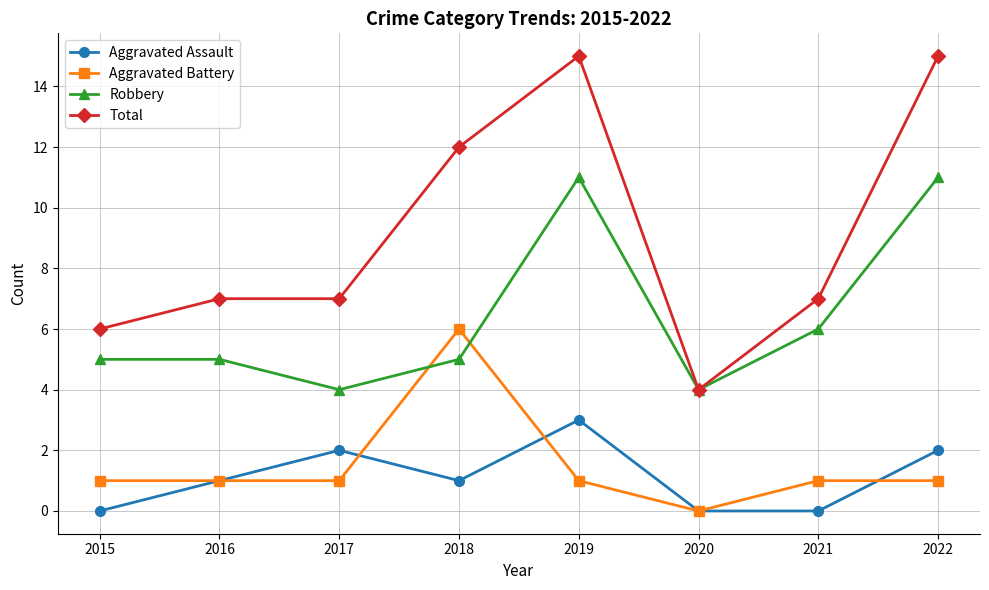

The Total series shows 12 at 2018. True or false?

True